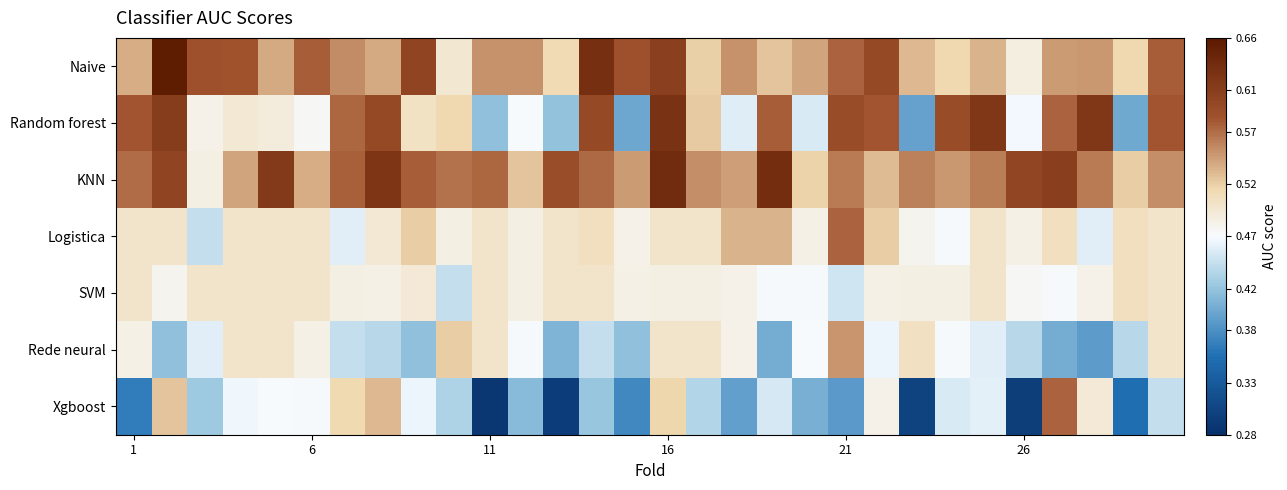

How many distinct data groups are displayed?

7